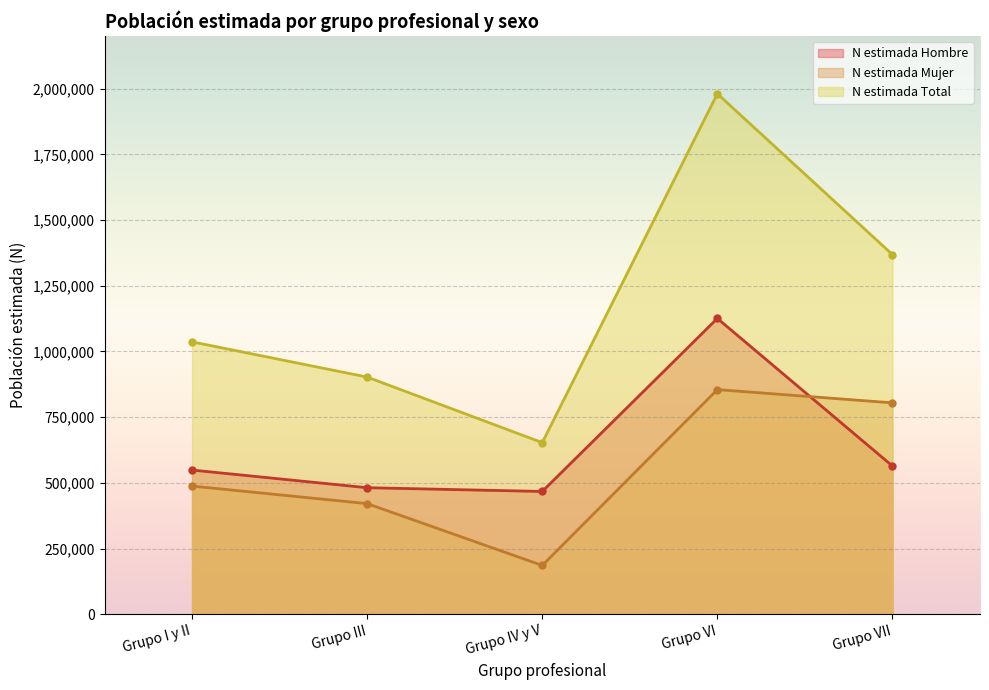

The value of N estimada Mujer at Grupo VI is 854794. True or false?

True